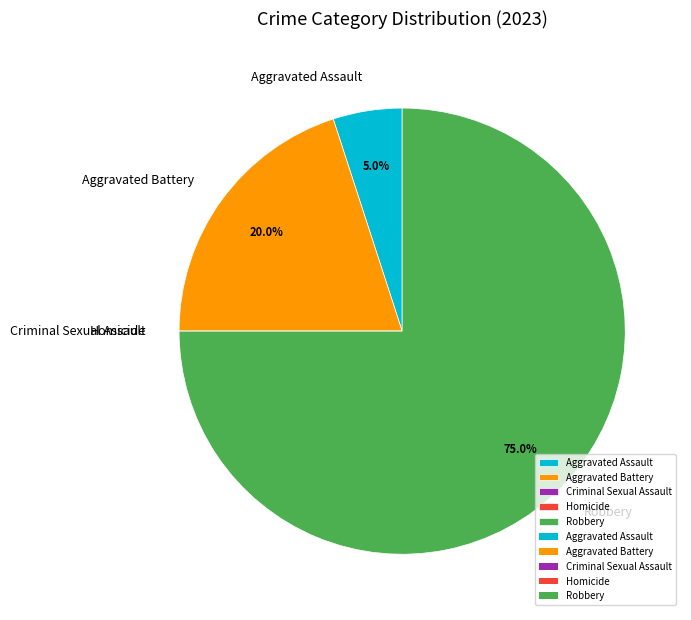

Which has a higher value, Aggravated Battery or Aggravated Assault?

Aggravated Battery